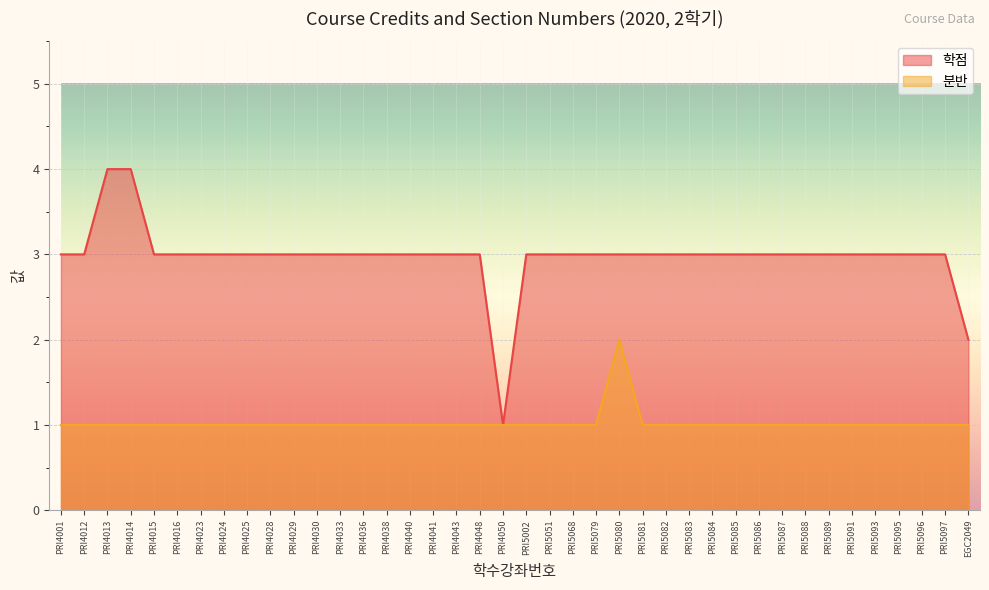

True or false: 분반 and 학점 cross at least once.

False